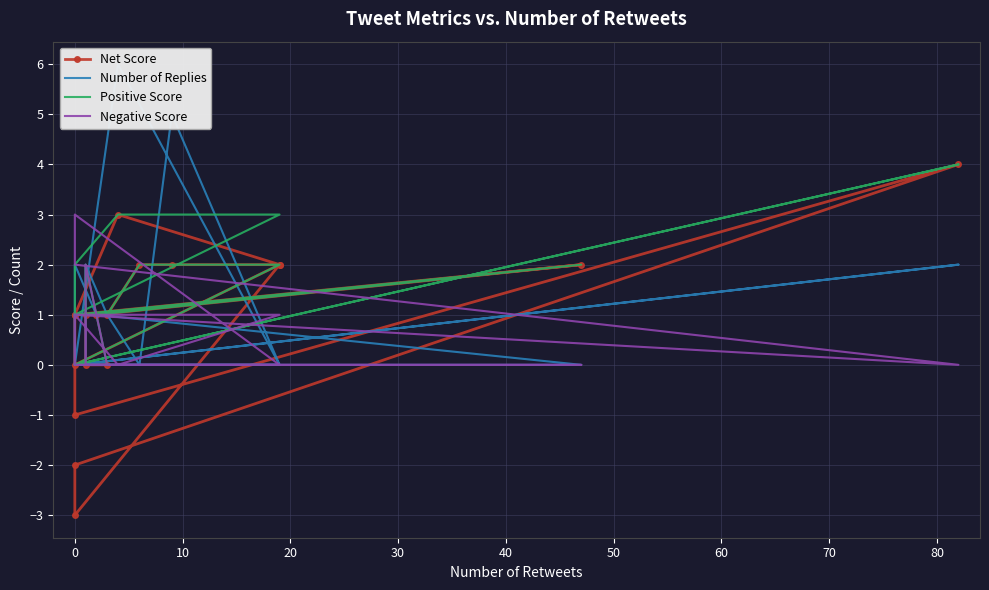

How many lines are shown in the chart?

4